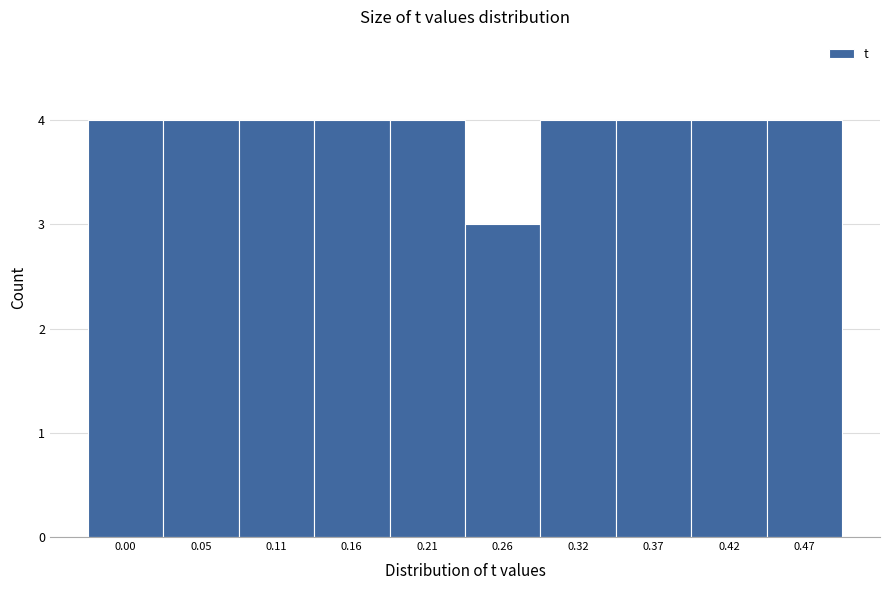

Reading right to left, what are all the values shown in this chart?

4	4	4	4	3	4	4	4	4	4